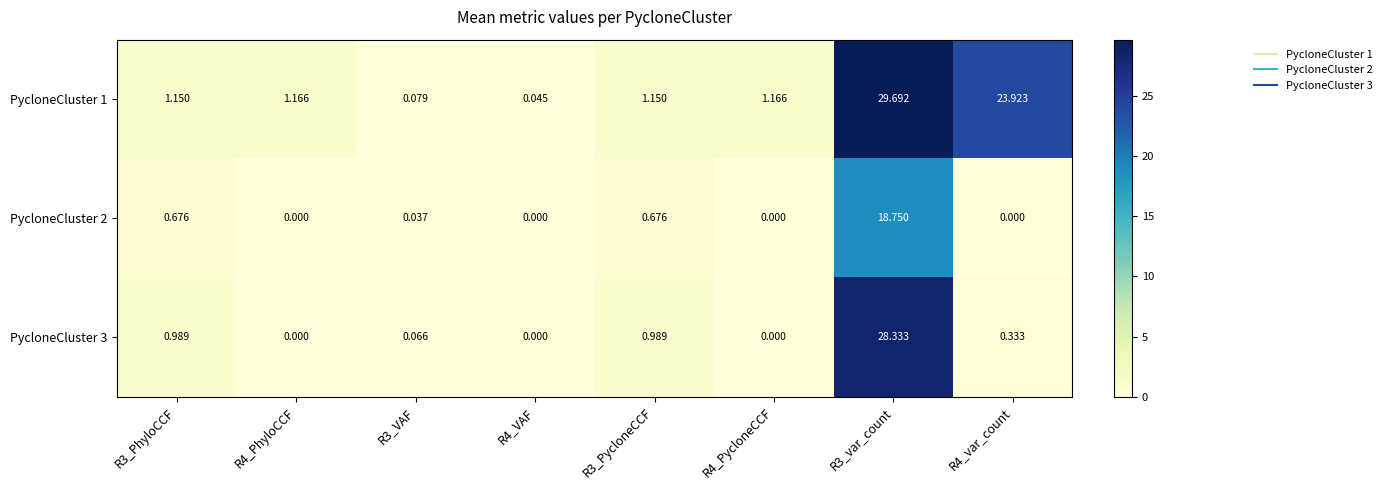

At which category is the sum across all series the highest?

R3_var_count